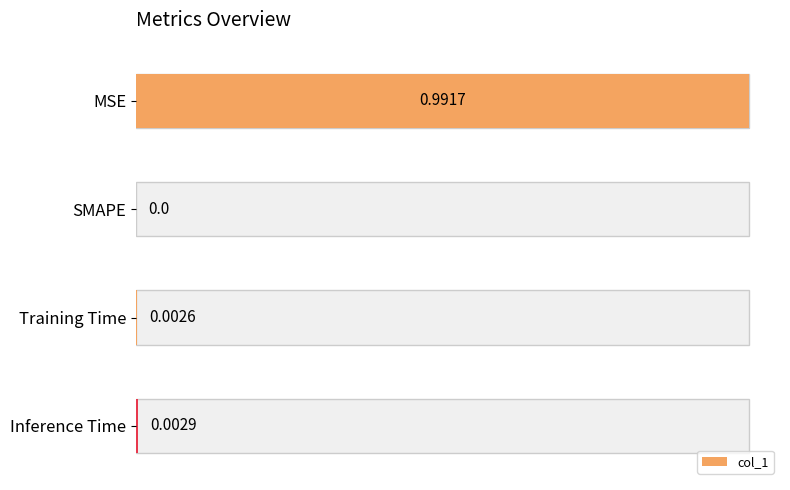

Reading left to right, transcribe all the data shown in this chart.

1.0	0.0	0.0	0.0